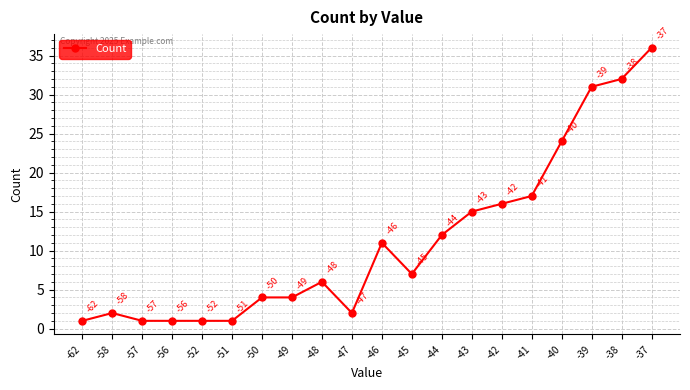

True or false: there are more than 0 points higher than both neighbors.

True